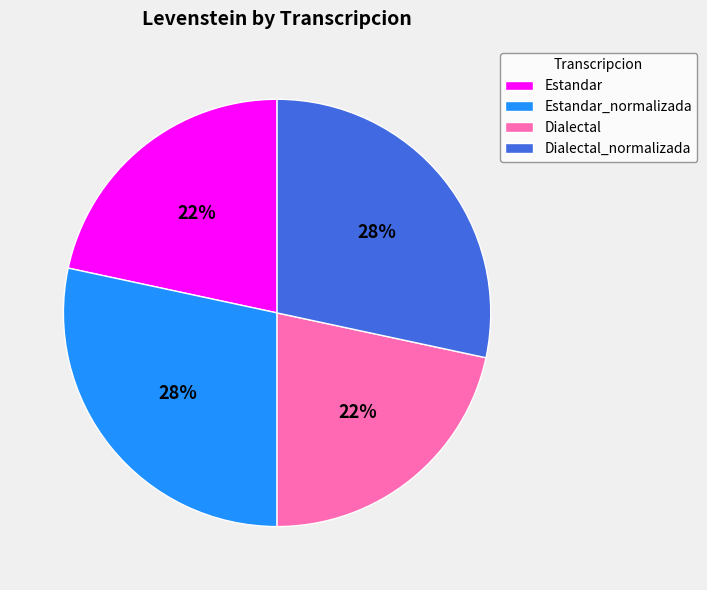

Between Dialectal and Dialectal_normalizada, which is larger?

Dialectal_normalizada